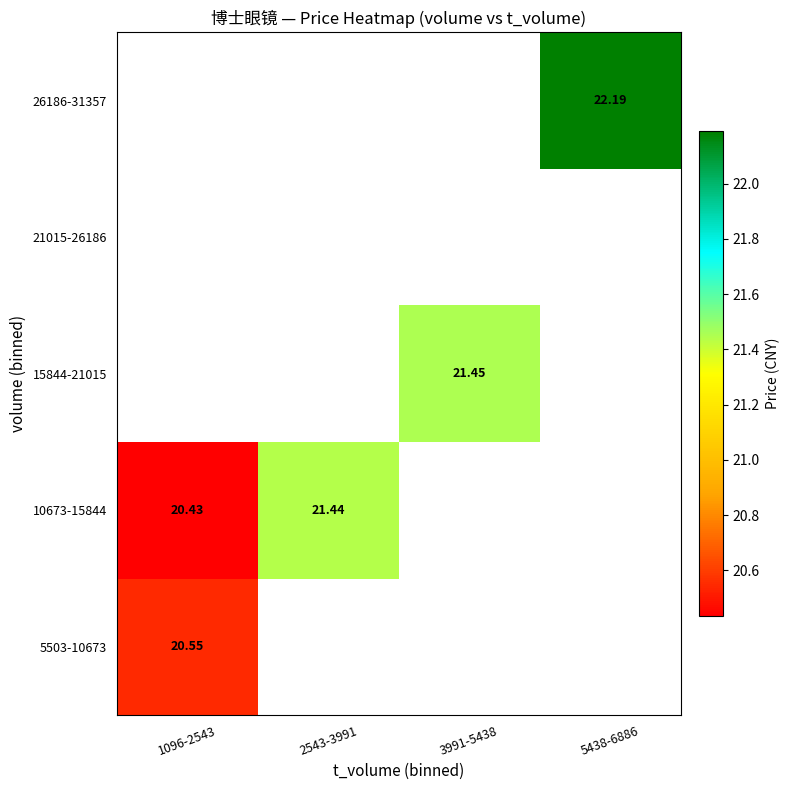

Between 5438-6886 and 1096-2543, which is larger?

1096-2543